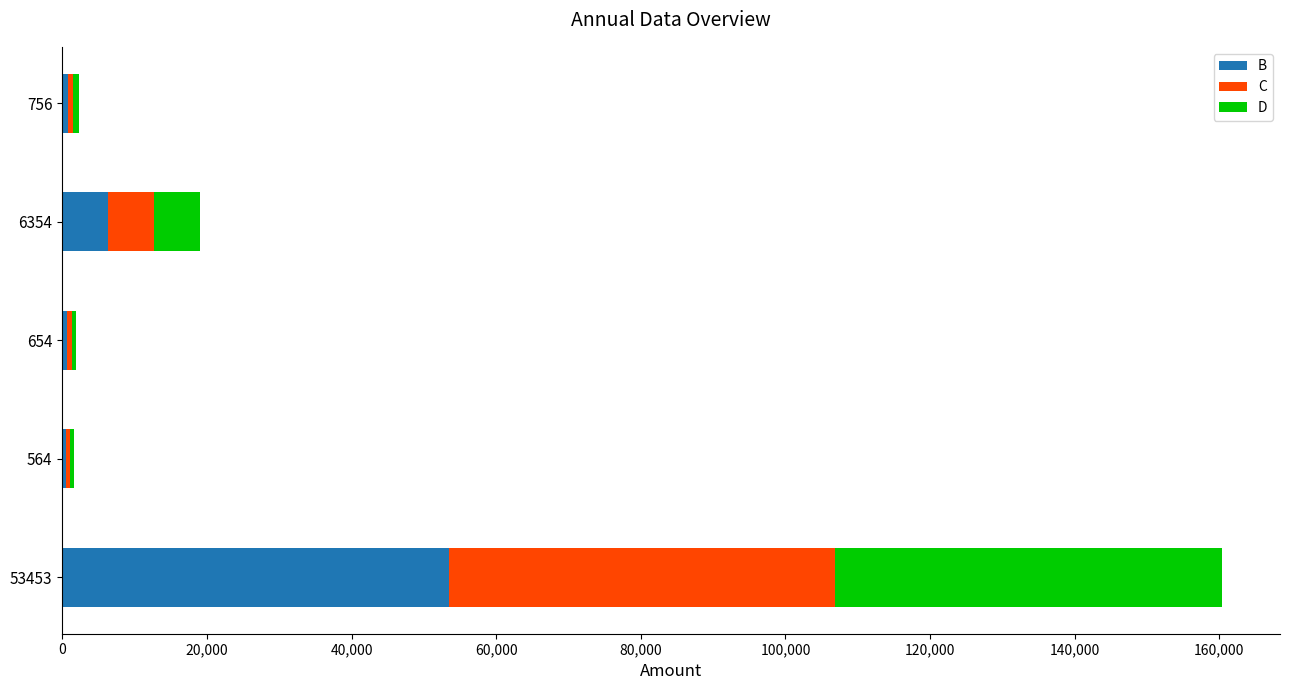

What is the sum of all B values?

61781